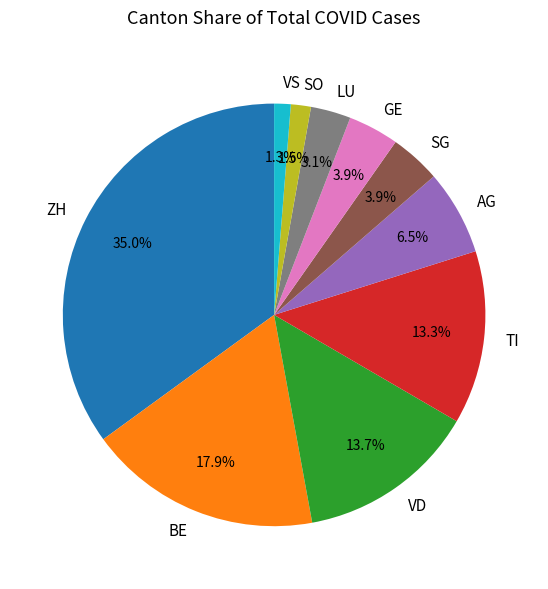

How many slices are in this pie chart?

10